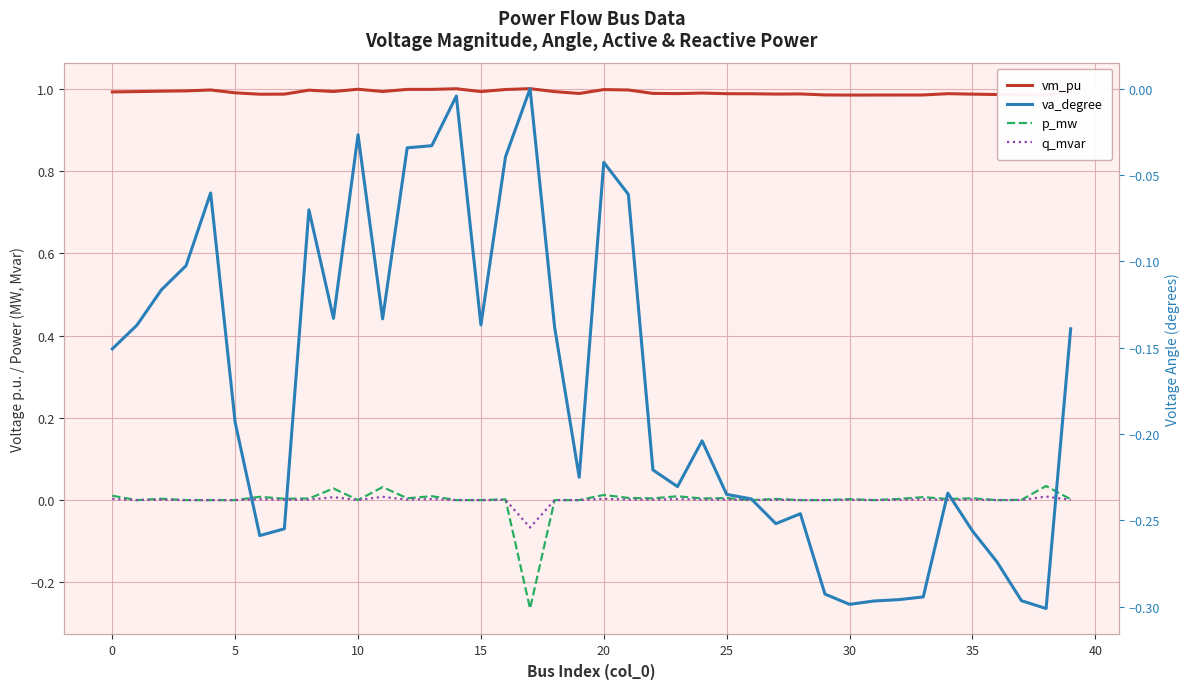

True or false: vm_pu has more than 2 points higher than both neighbors.

True